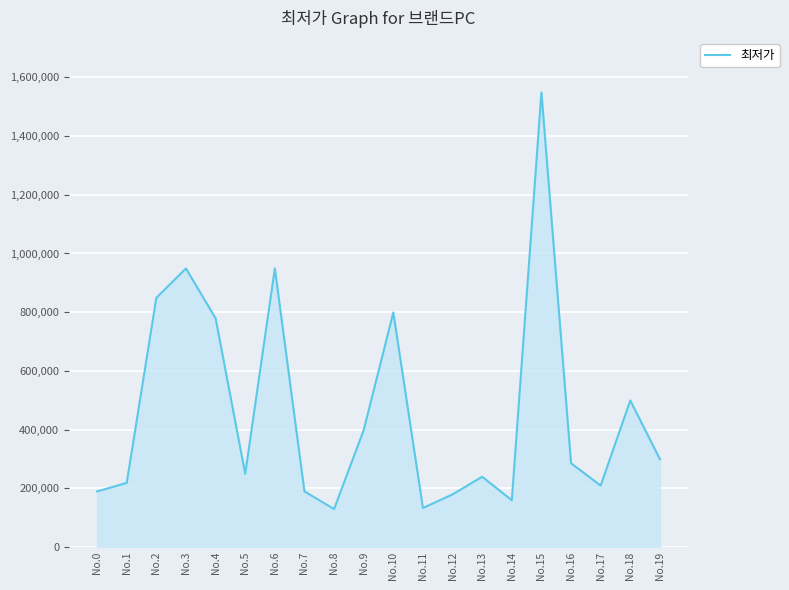

What is the difference between the values at No.13 and No.16?

46000